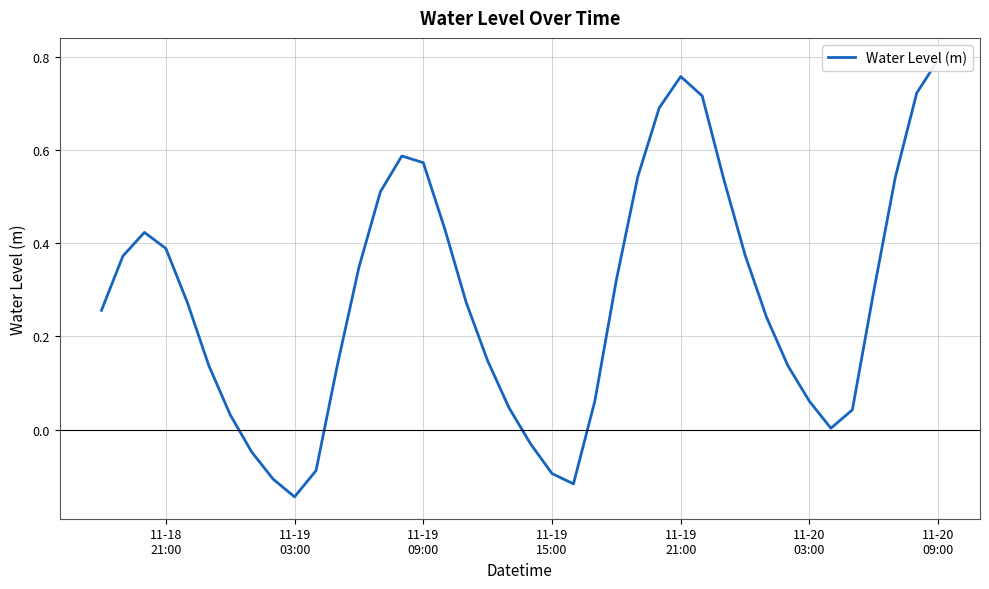

True or false: the data shows 1.2 at 28.

False